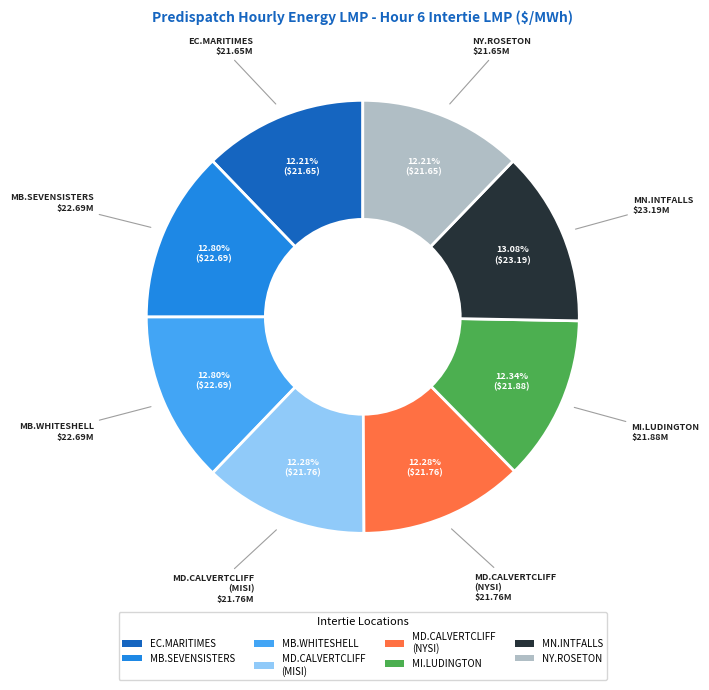

Is there any slice that represents more than half of the pie?

No